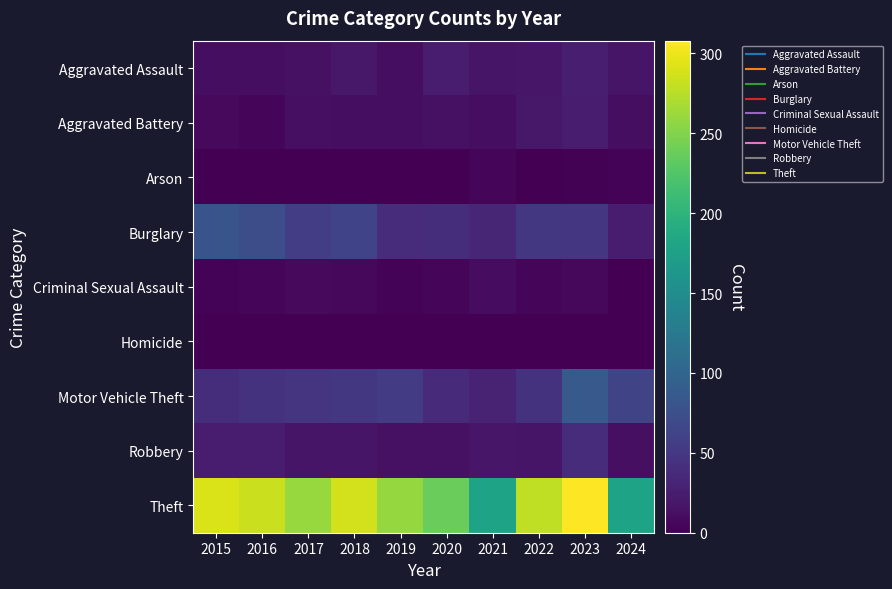

Which series changed the most between 2017 and 2020?

Theft